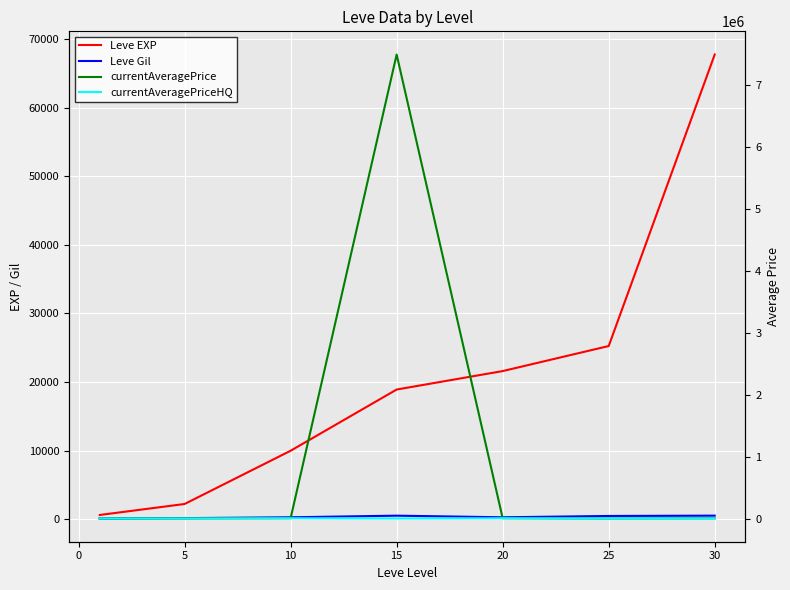

Reading right to left, what are all the values shown in this chart?

Leve EXP: 67730	25250	21600	18910	9990	2230	630
Leve Gil: 532	485	292	529	293	170	113
currentAveragePrice: 3000	0	5000	7500000	4900	904	319
currentAveragePriceHQ: 0	0	5000	0	4900	908	420